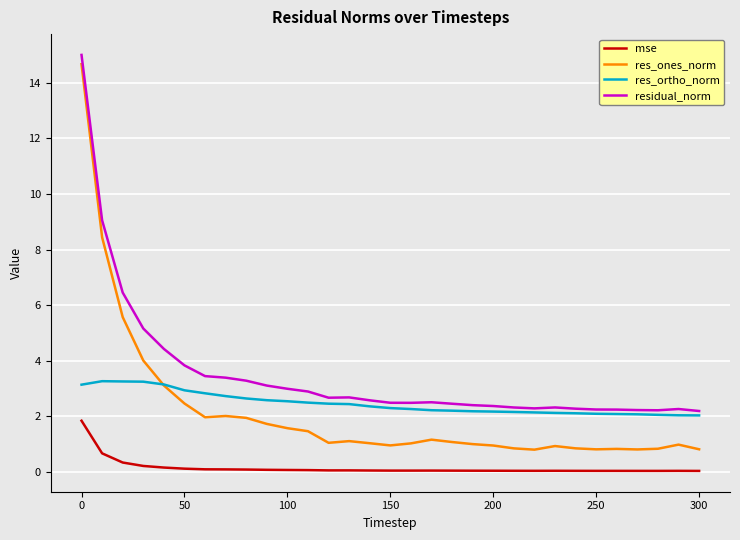

What is the greatest value displayed?

15.0